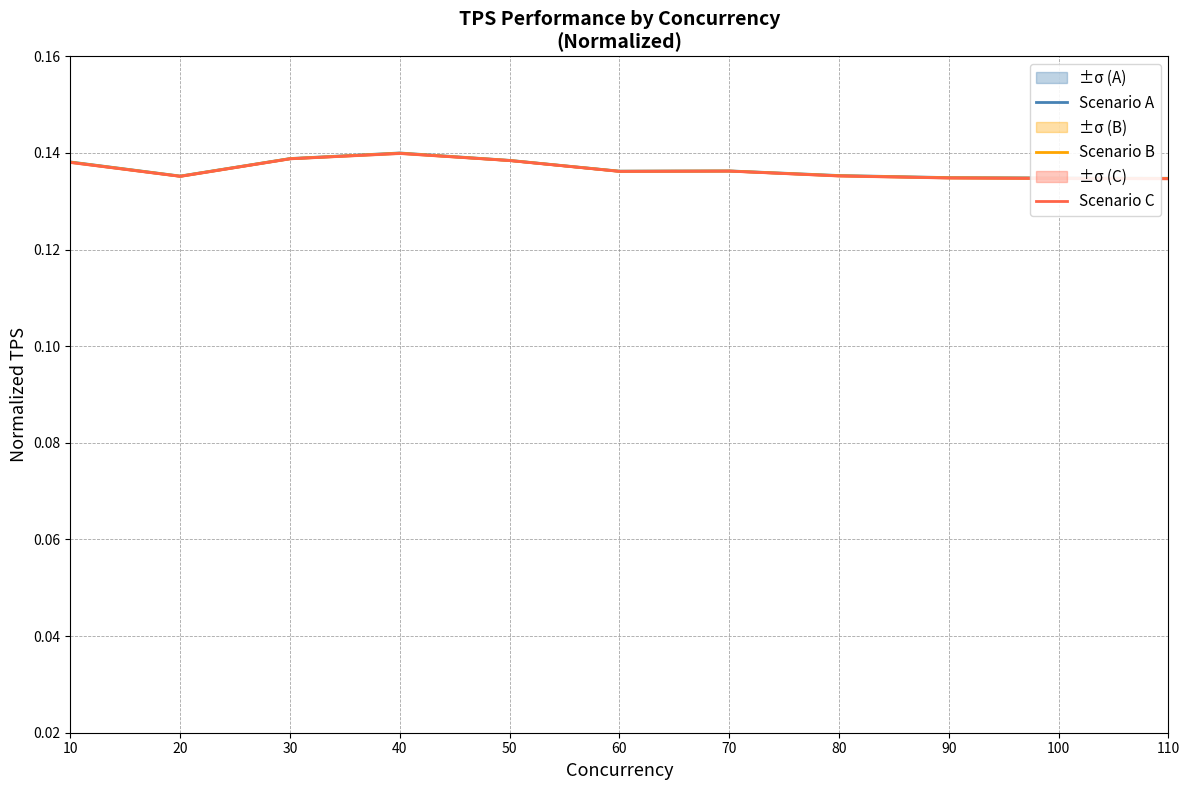

What is the minimum value for Scenario B?

0.1